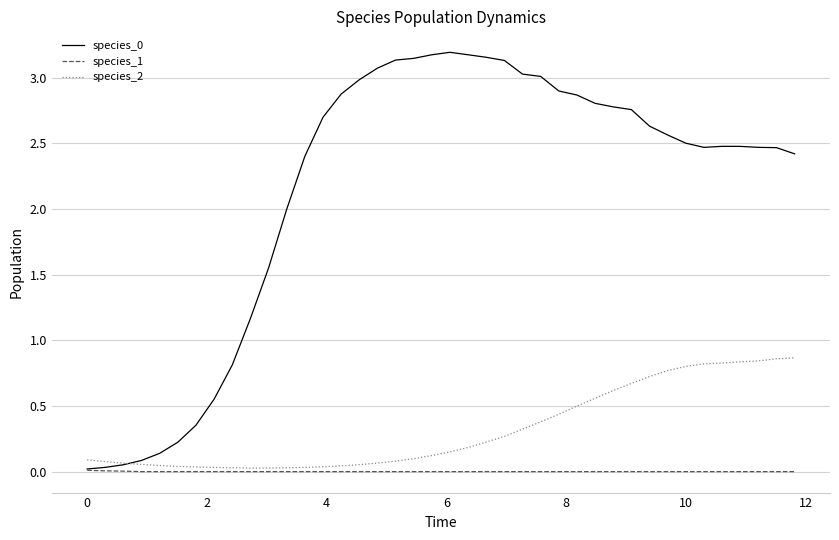

What is the average value of the species_2 series?

0.3